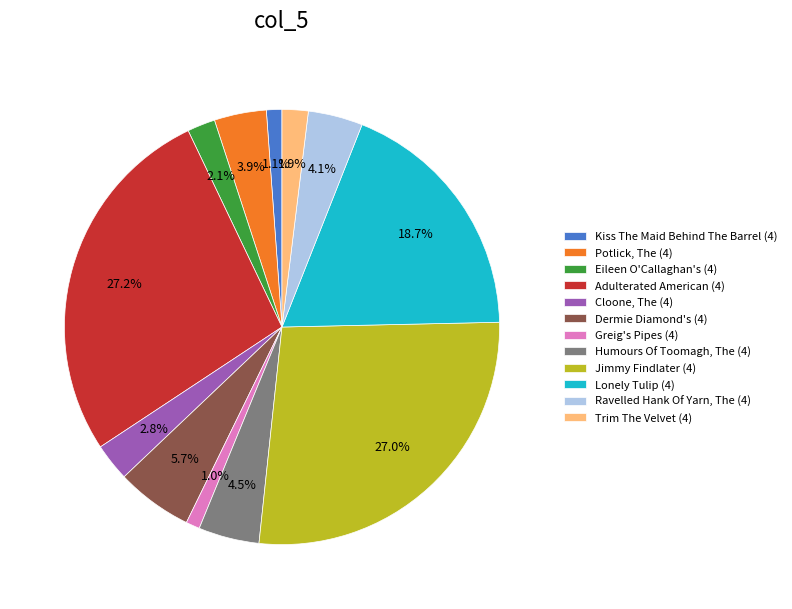

Between Cloone, The (4) and Trim The Velvet (4), which is larger?

Cloone, The (4)